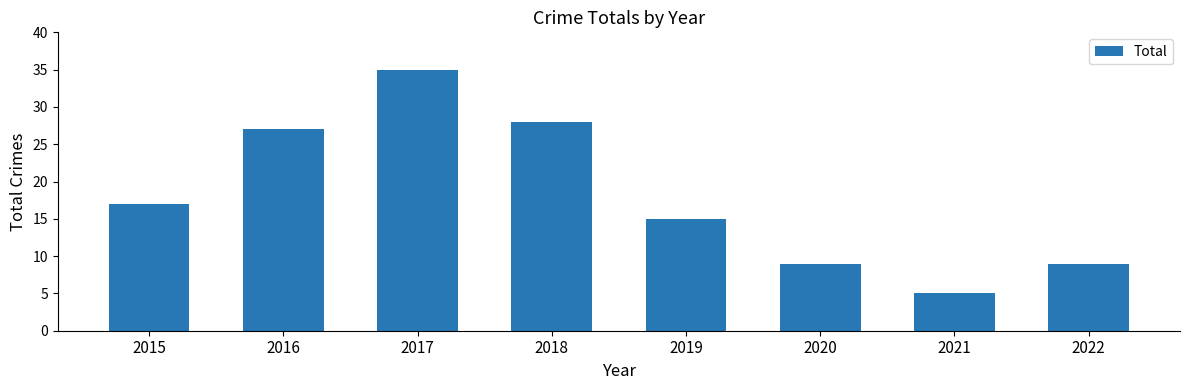

What is the value of the 4th bar from the left?

28